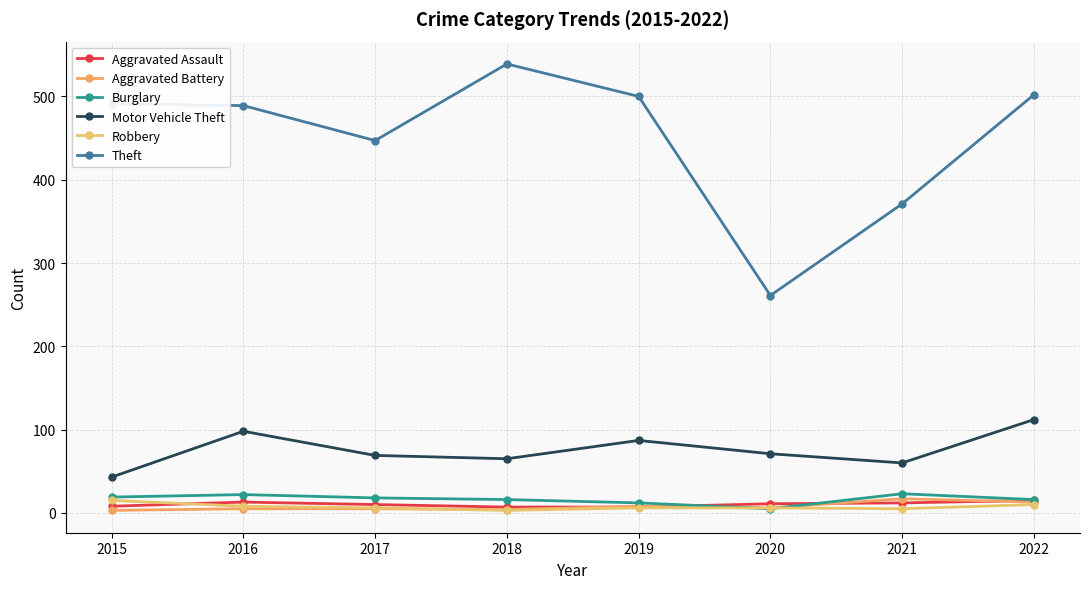

Is it true that Theft equals 502 at 2022?

True